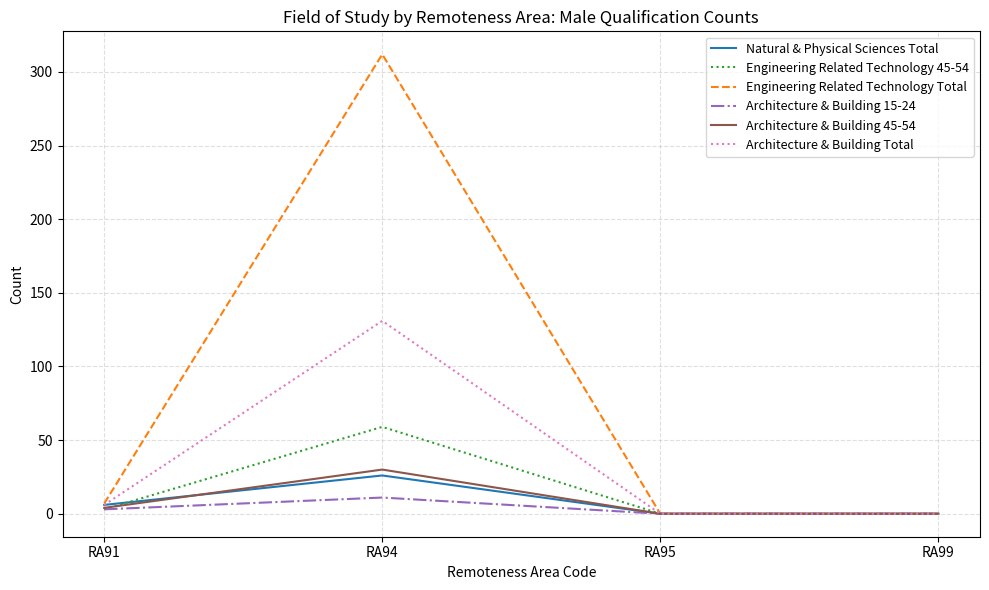

At which label is Engineering Related Technology Total closest to 156?

RA91